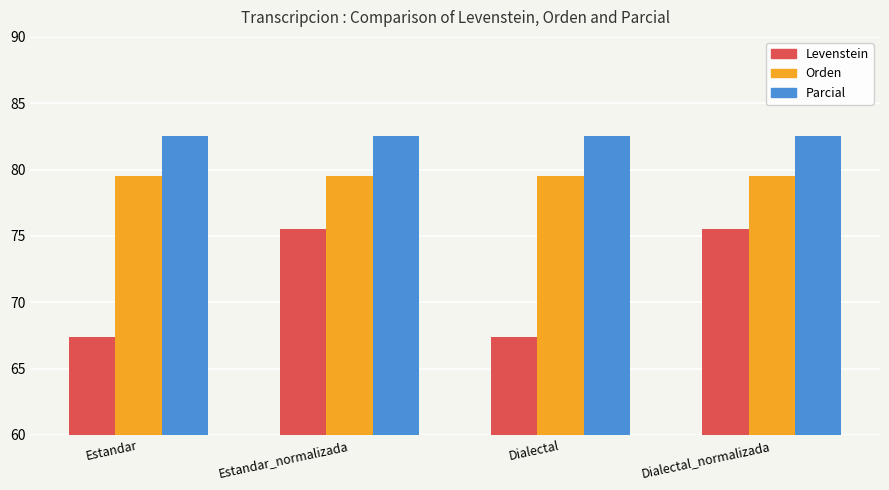

What is the label of the 3rd bar from the left?

Dialectal